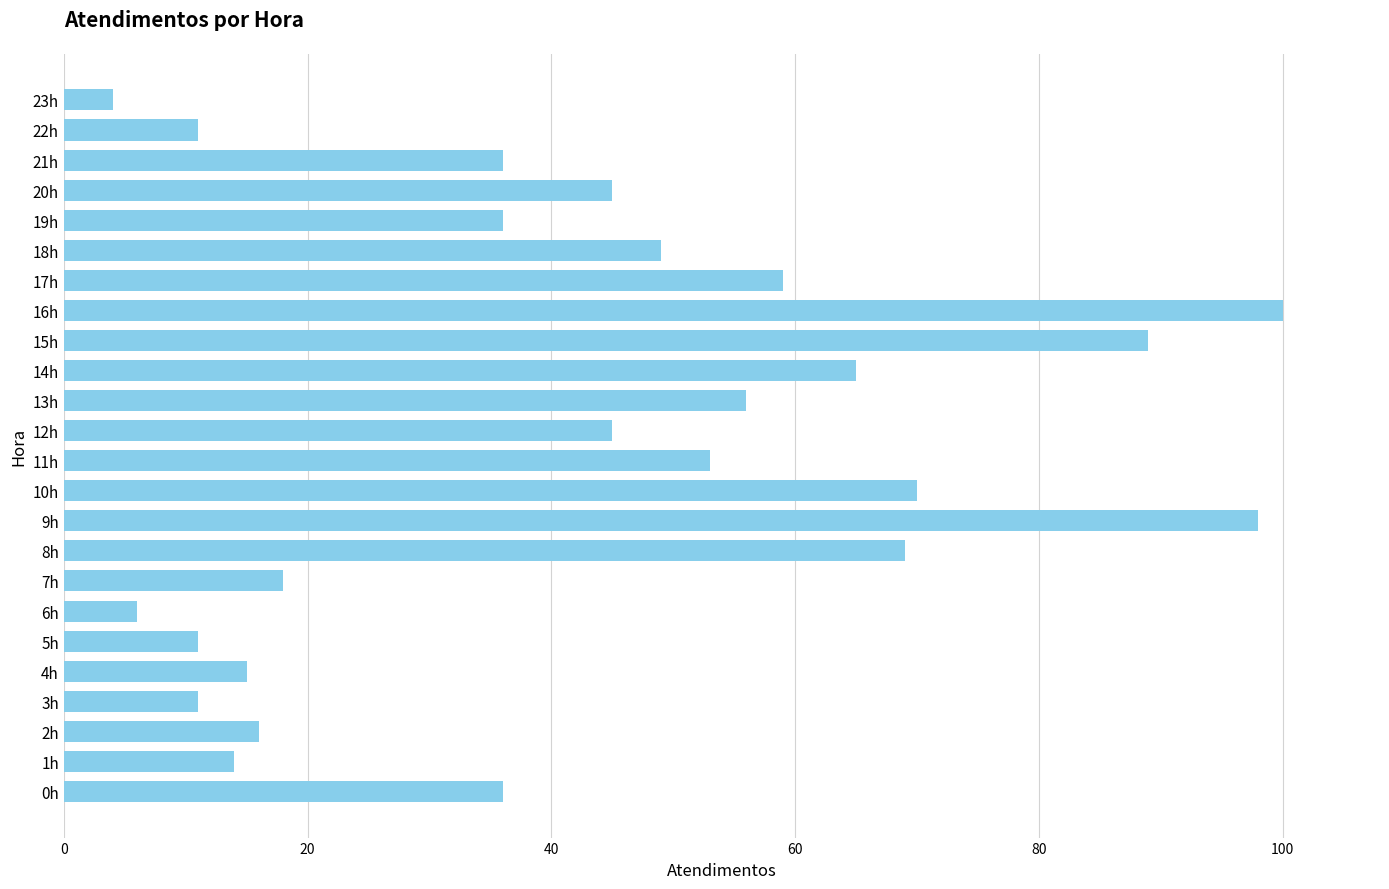

The chart shows a value of 11 at 5h. True or false?

True